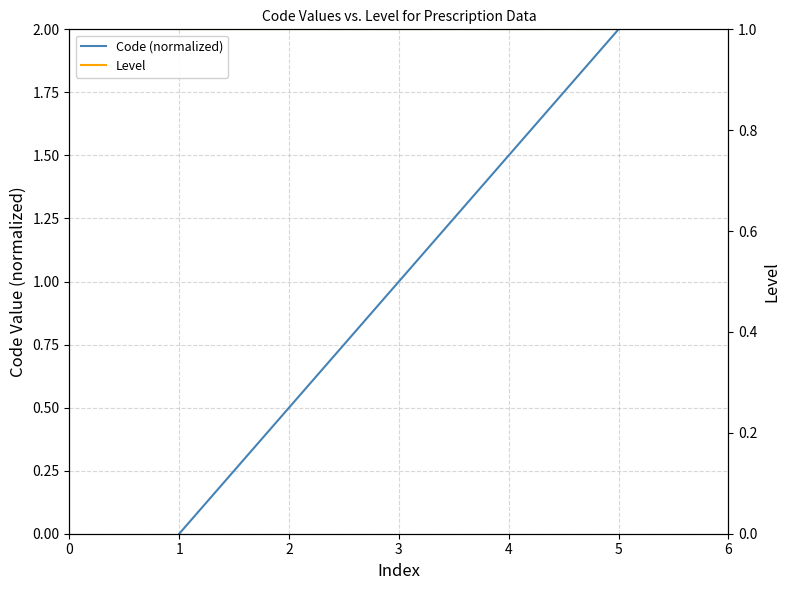

True or false: Code (normalized) and Level intersect in this chart.

False